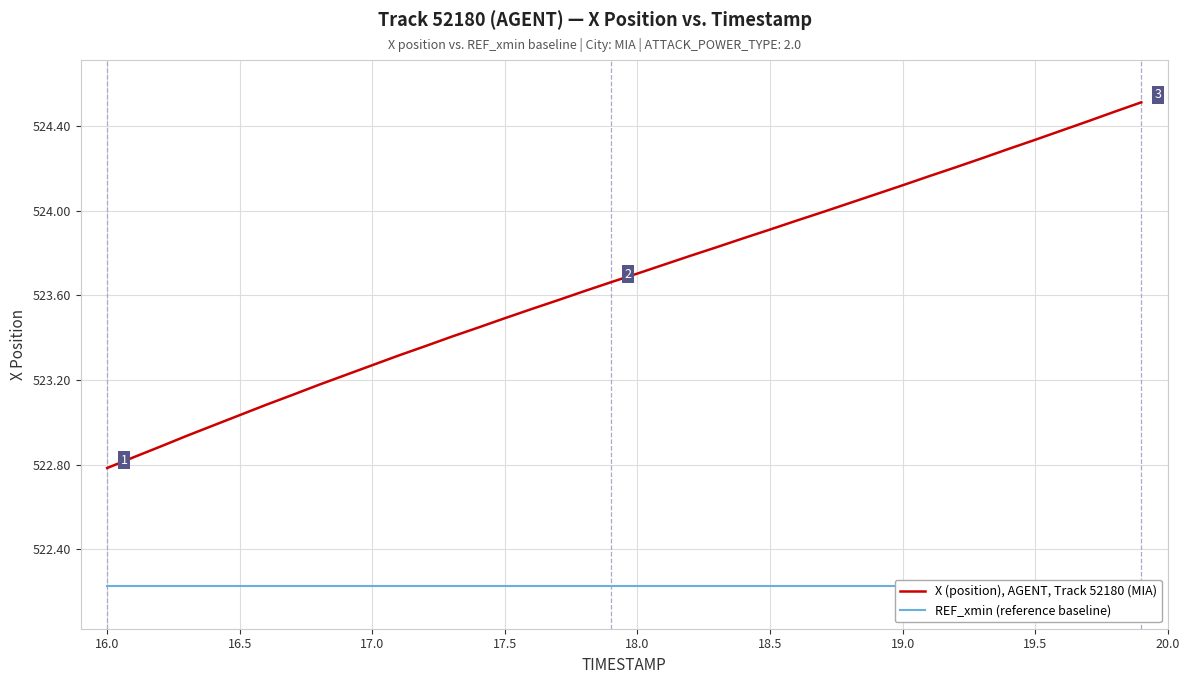

The X (position), AGENT, Track 52180 (MIA) series shows 523.7 at 18.0. True or false?

True